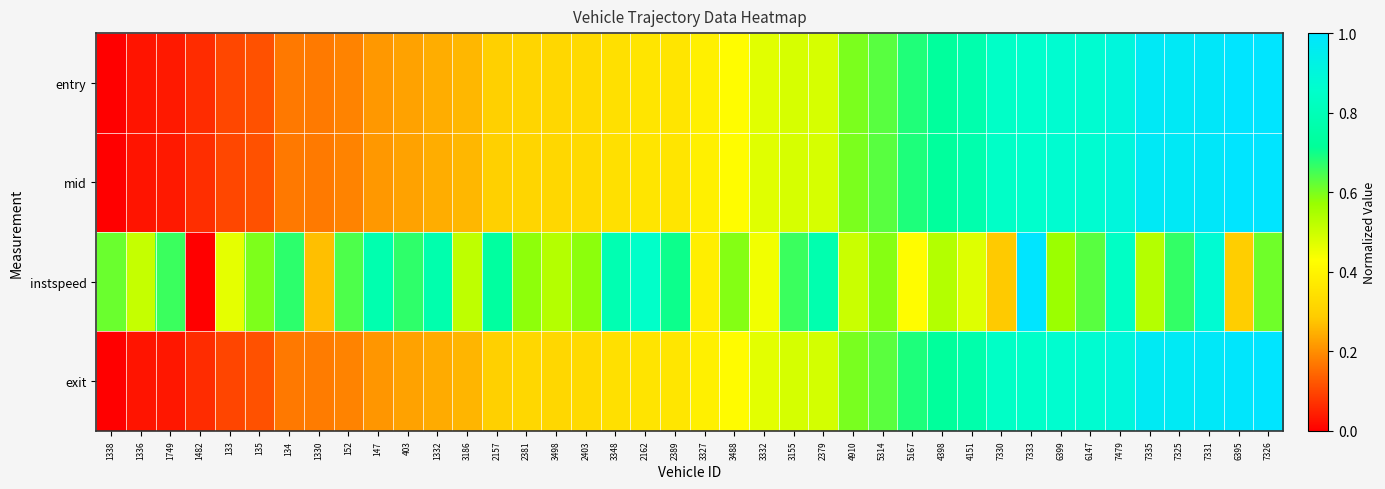

List the series in order of their peak value, lowest first.

instspeed, entry, mid, exit